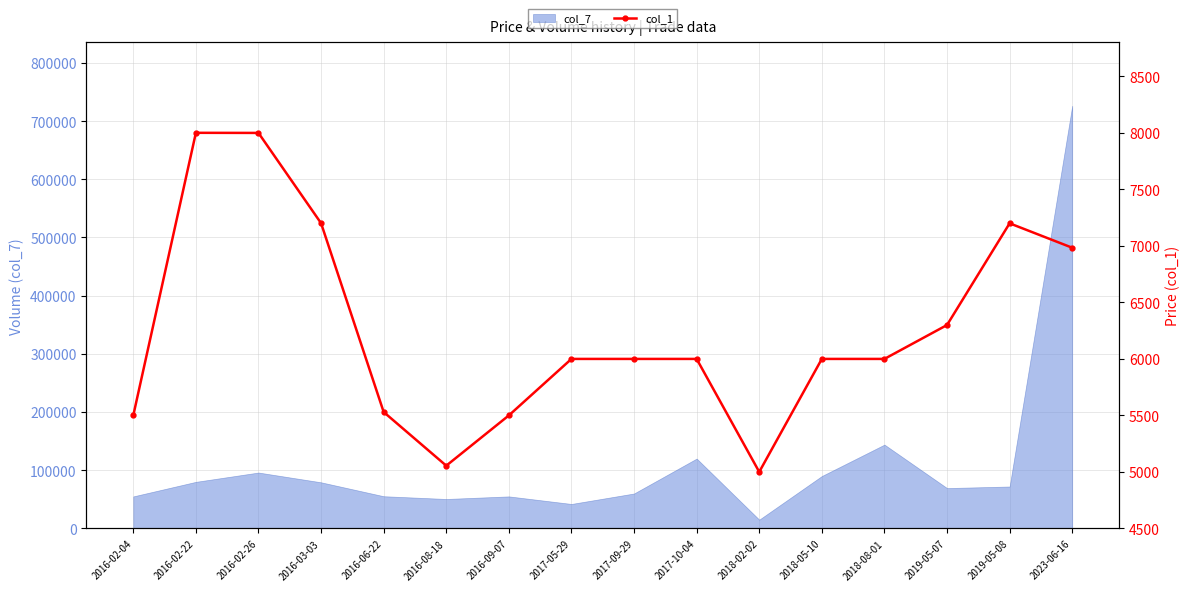

The value of col_7 at 2019-05-07 is 69300. True or false?

True